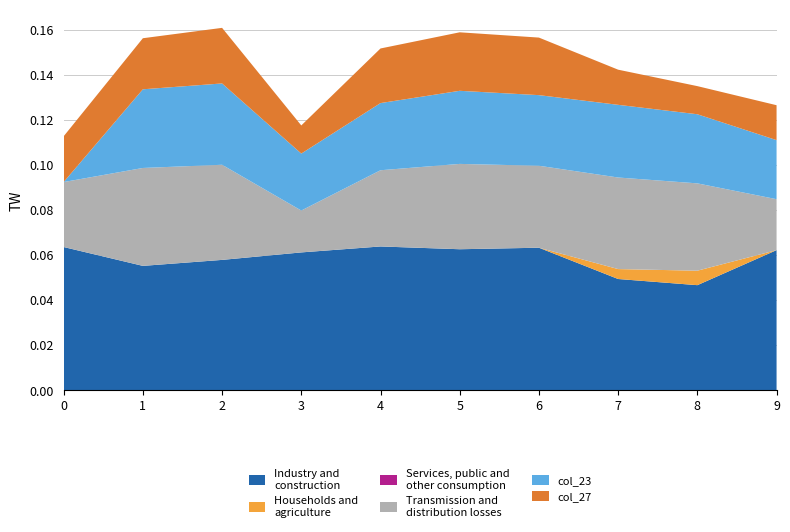

Does the chart have visible grid lines?

Yes